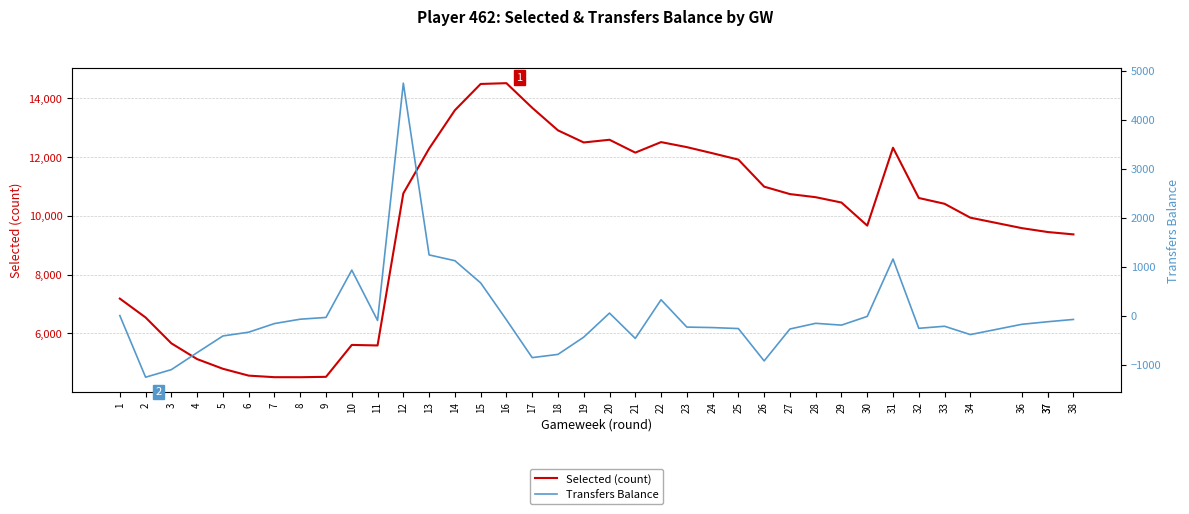

Which series has the widest spread of values?

Selected (count)